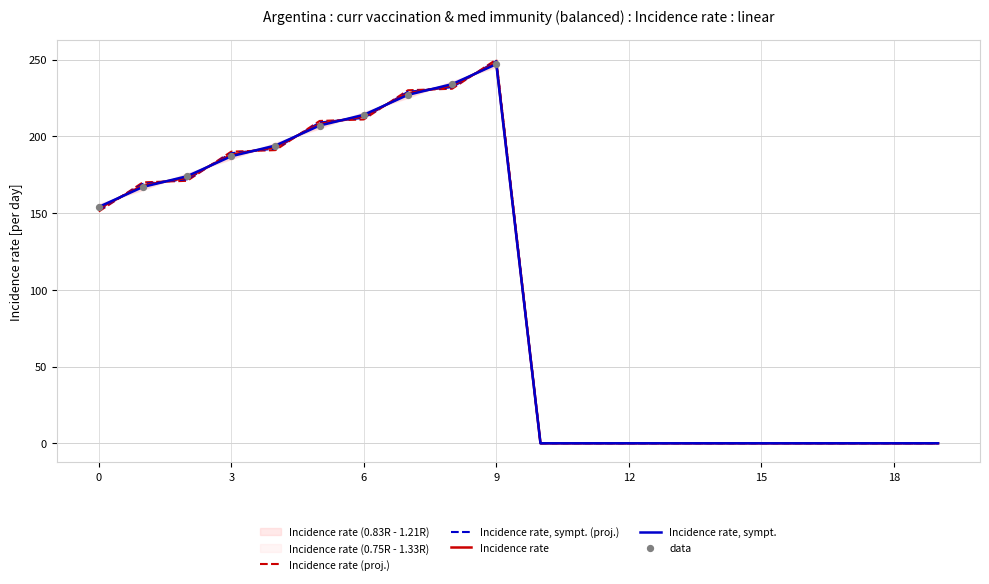

What is the highest value of the Incidence rate, sympt. (proj.) series?

249.0